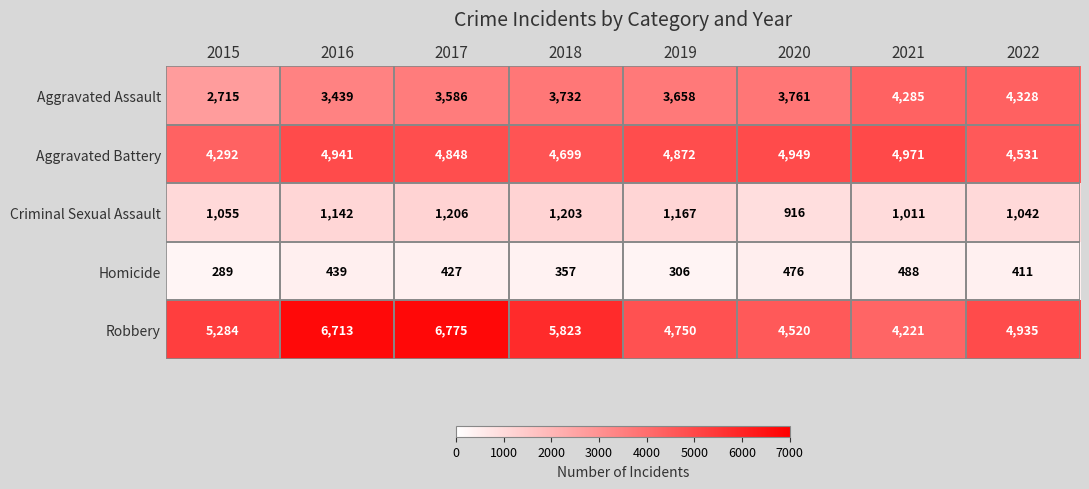

What is the difference between the second highest and second lowest values in the Robbery series?

2193